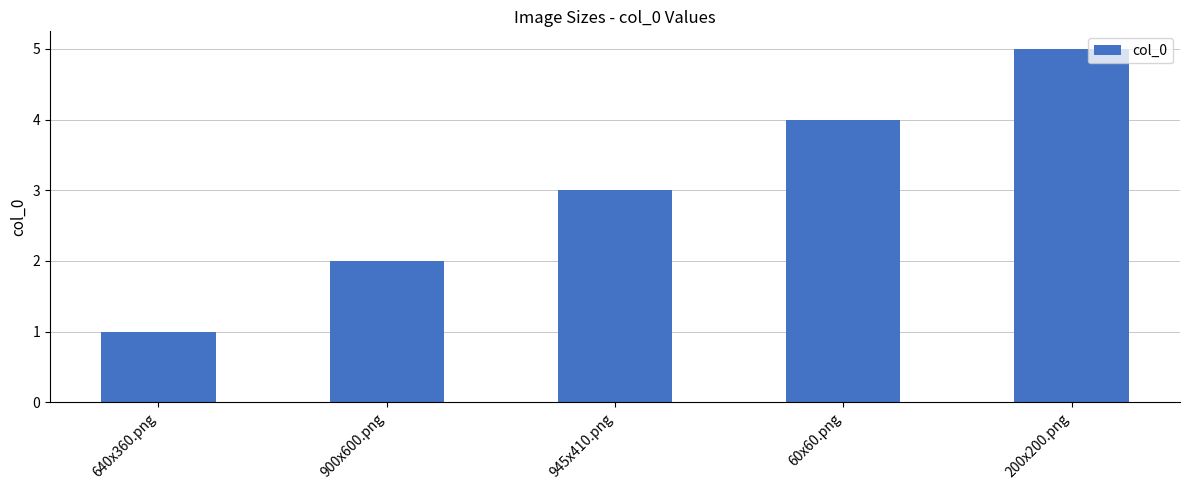

What is the minimum value shown in the chart?

1